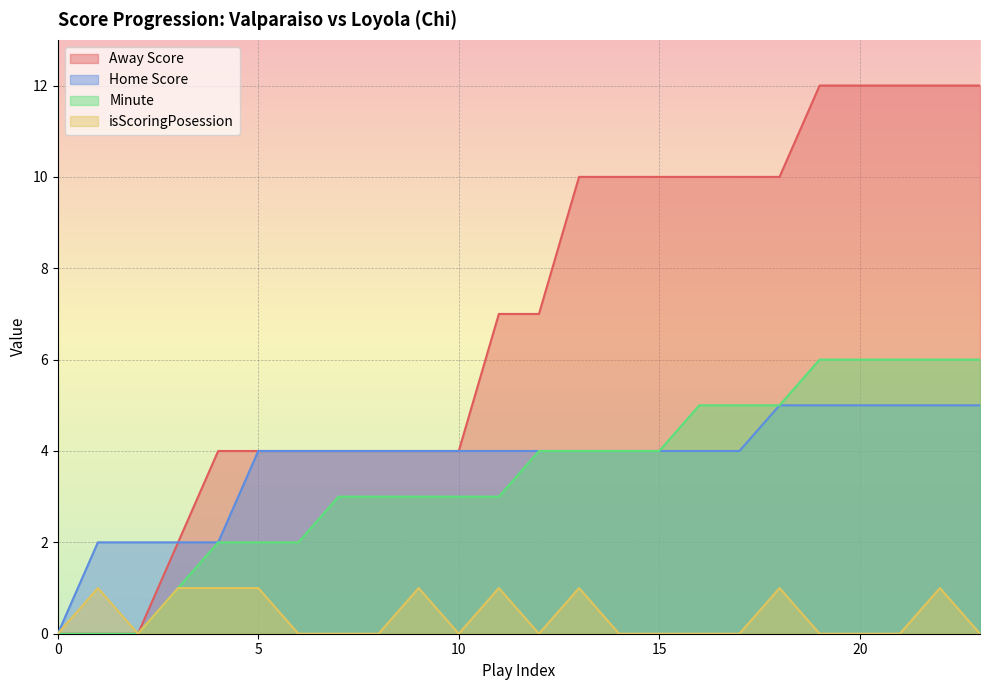

How many categories are shown in the chart?

24